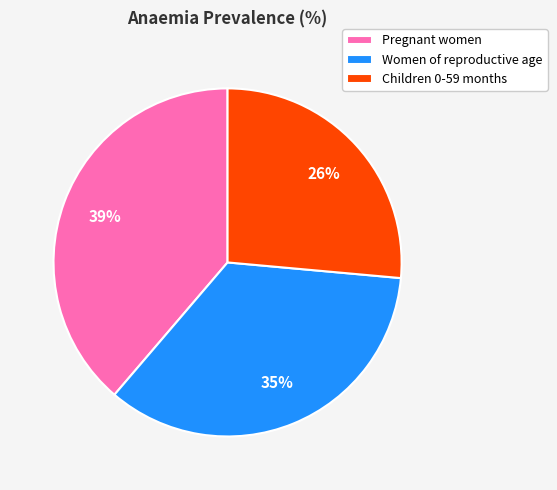

To the nearest percent, what percentage of the pie is Pregnant women?

39%